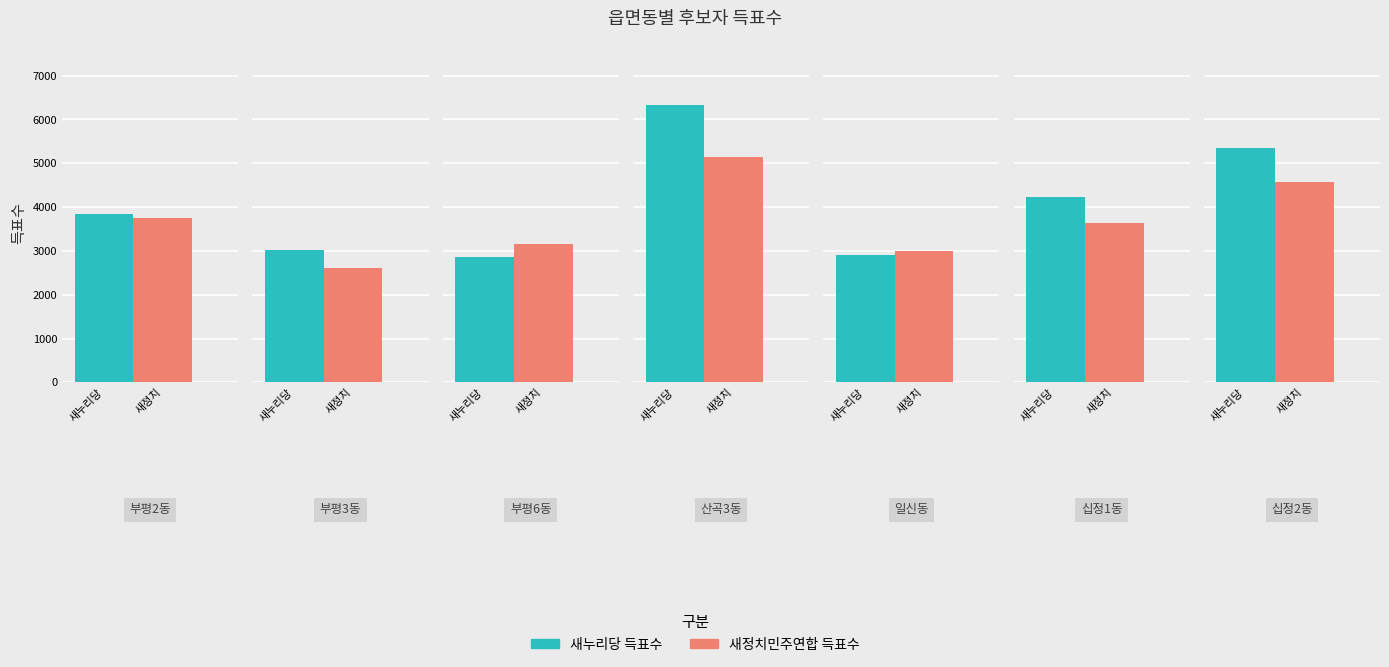

Reading left to right, extract all data points from this chart.

새누리당 득표수: 3850	3012	2855	6319	2906	4237	5351
새정치민주연합 득표수: 3762	2604	3154	5142	3008	3641	4562